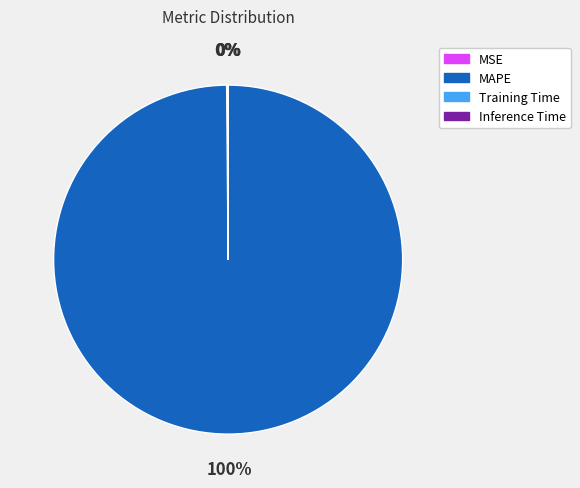

What is the largest slice in the pie chart?

MAPE